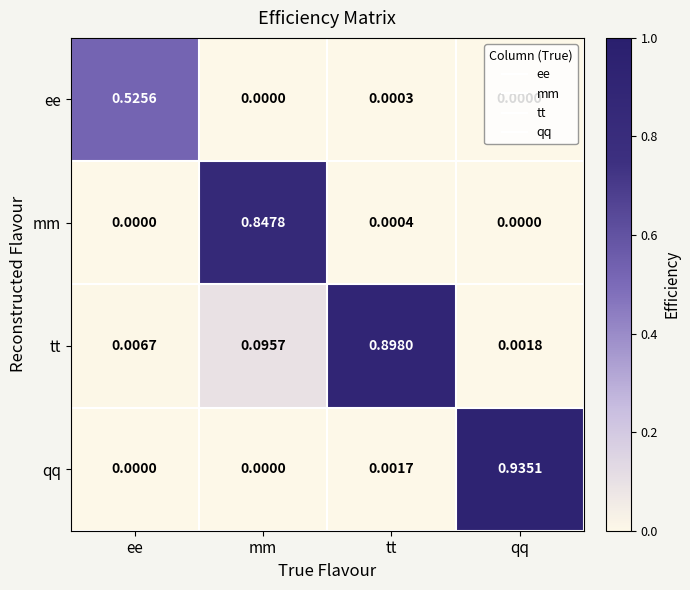

At which category is the sum across all series the highest?

mm